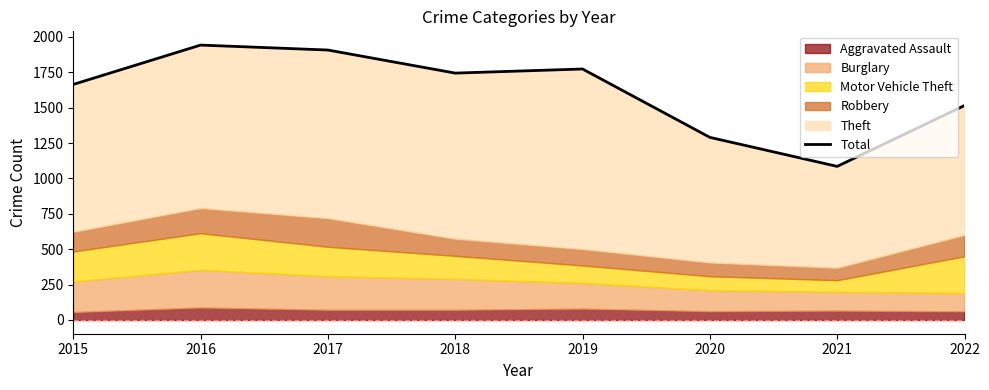

True or false: the data has more than 2 interior local peaks.

False